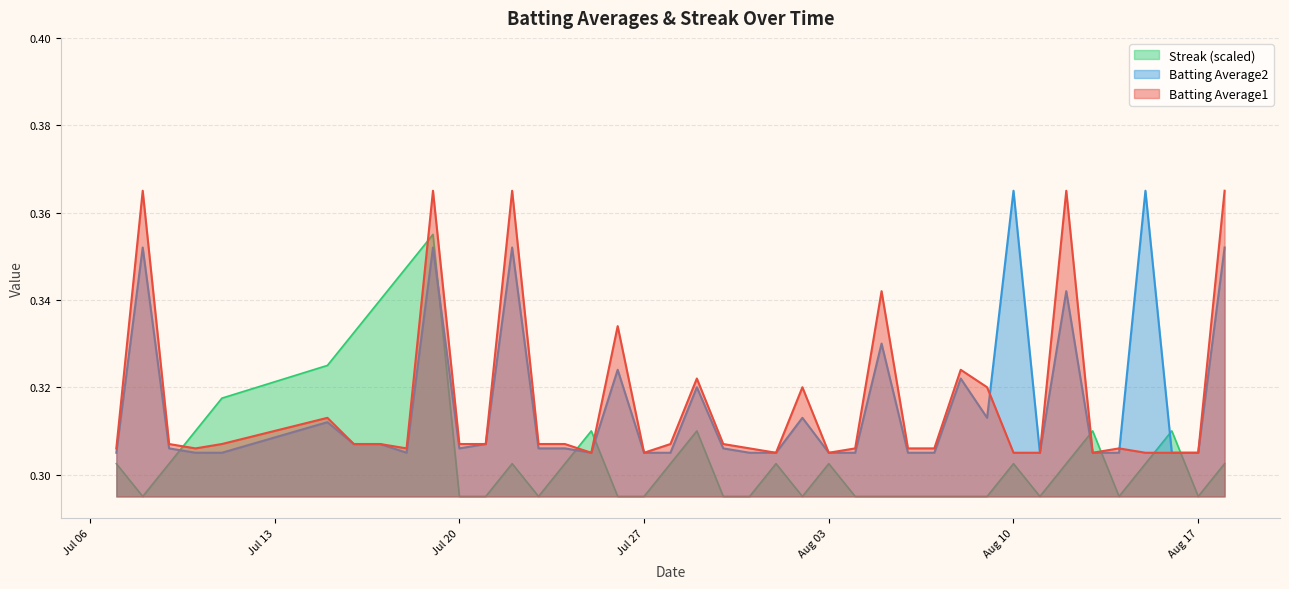

True or false: Batting Average2 has a value of 0.5 at 2010-07-23.

False